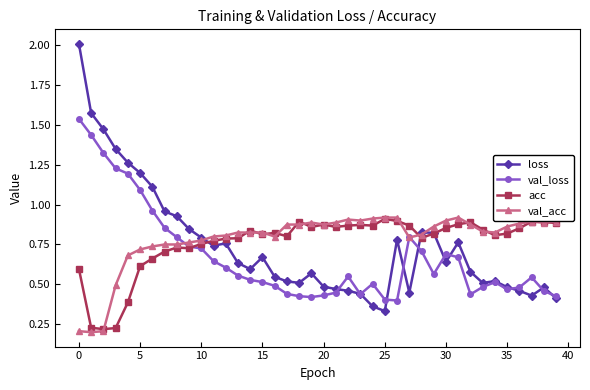

Count the acc values in the range 0 to 1.

40